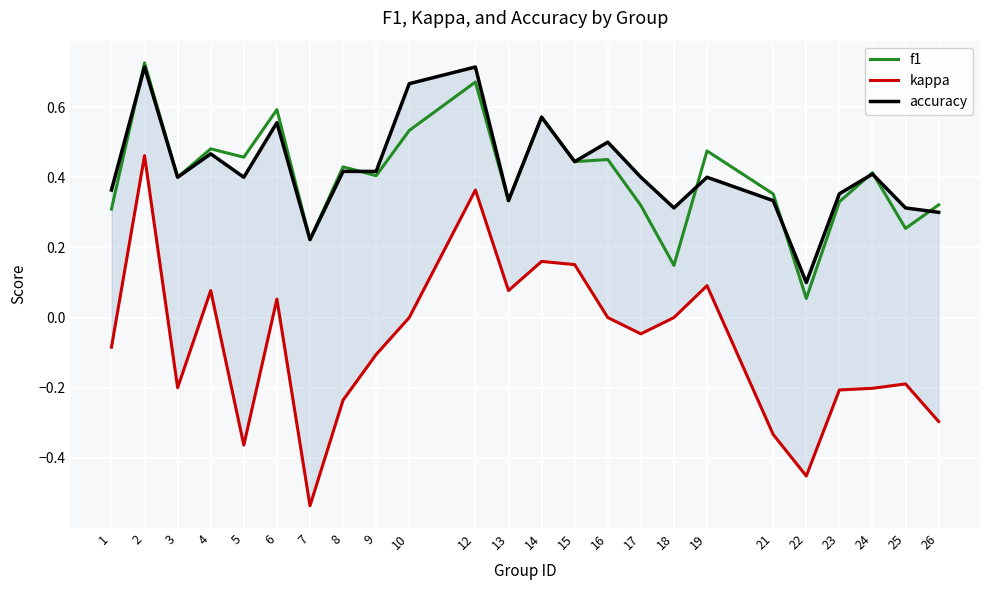

Reading right to left, what are all the values shown in this chart?

f1: 26=0.3	25=0.3	24=0.4	23=0.3	22=0.1	21=0.4	19=0.5	18=0.1	17=0.3	16=0.5	15=0.4	14=0.6	13=0.3	12=0.7	10=0.5	9=0.4	8=0.4	7=0.2	6=0.6	5=0.5	4=0.5	3=0.4	2=0.7	1=0.3
kappa: 26=-0.3	25=-0.2	24=-0.2	23=-0.2	22=-0.5	21=-0.3	19=0.1	18=0.0	17=-0.0	16=0.0	15=0.2	14=0.2	13=0.1	12=0.4	10=0.0	9=-0.1	8=-0.2	7=-0.5	6=0.1	5=-0.4	4=0.1	3=-0.2	2=0.5	1=-0.1
accuracy: 26=0.3	25=0.3	24=0.4	23=0.4	22=0.1	21=0.3	19=0.4	18=0.3	17=0.4	16=0.5	15=0.4	14=0.6	13=0.3	12=0.7	10=0.7	9=0.4	8=0.4	7=0.2	6=0.6	5=0.4	4=0.5	3=0.4	2=0.7	1=0.4